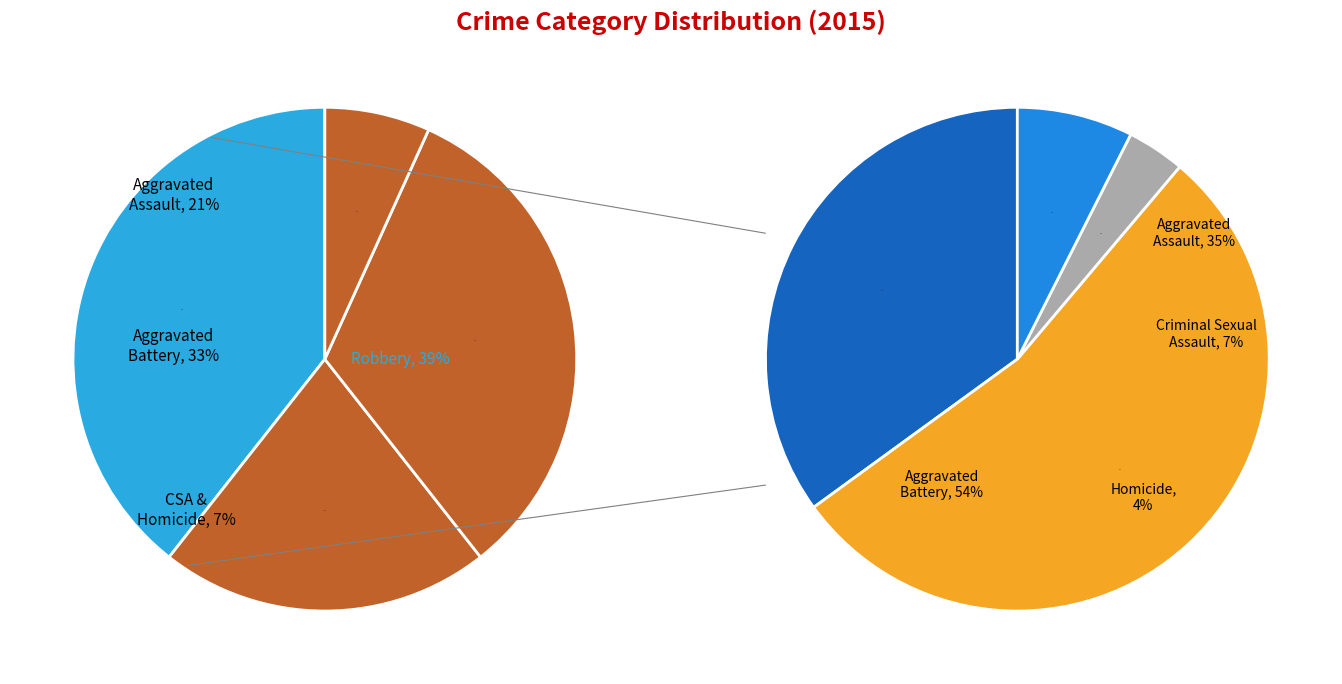

Which has a higher value, Homicide or Robbery?

Robbery